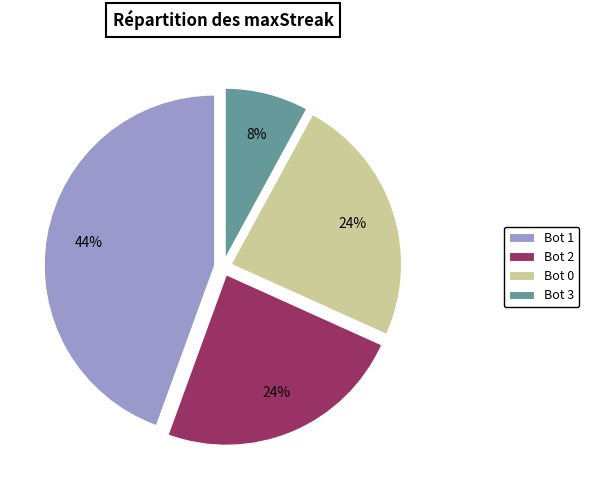

How many slices are in this pie chart?

4